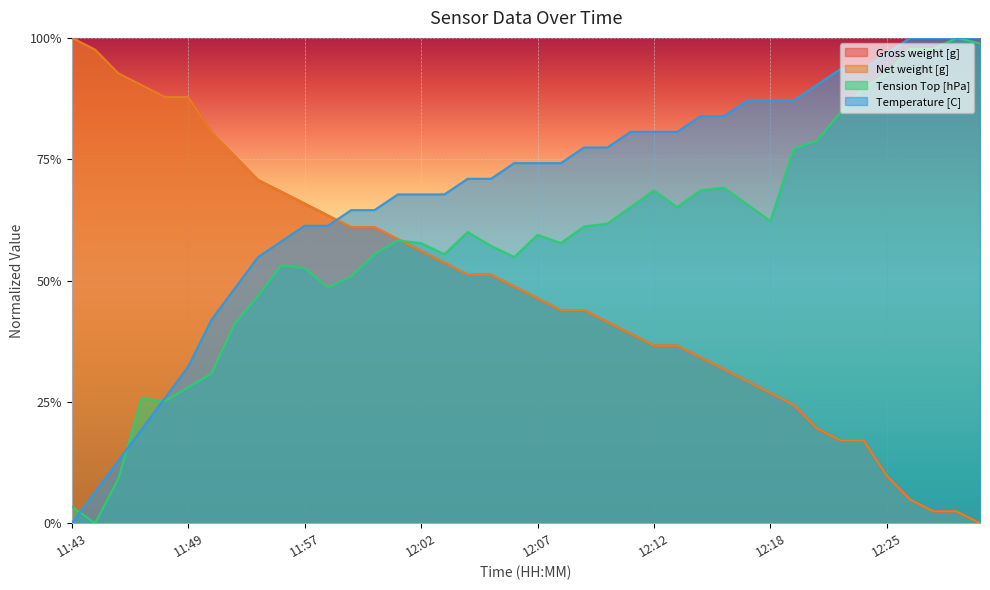

What is the highest value of the Tension Top [hPa] series?

1.0